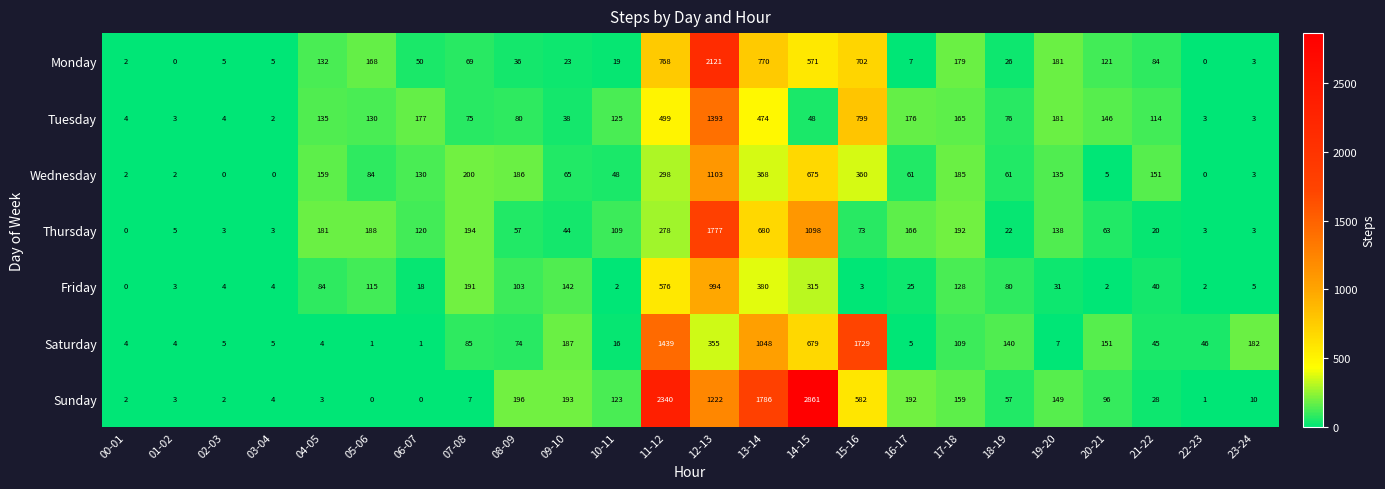

At how many categories does at least one series exceed 1020?

5